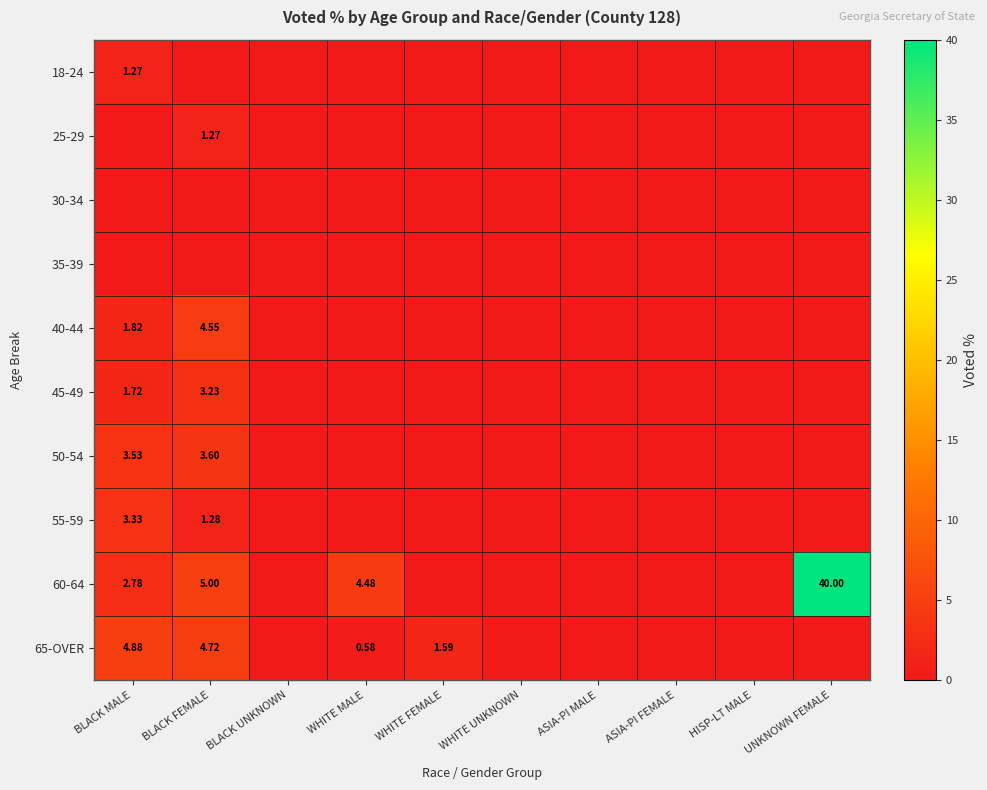

Between UNKNOWN FEMALE and BLACK FEMALE, which is larger?

UNKNOWN FEMALE